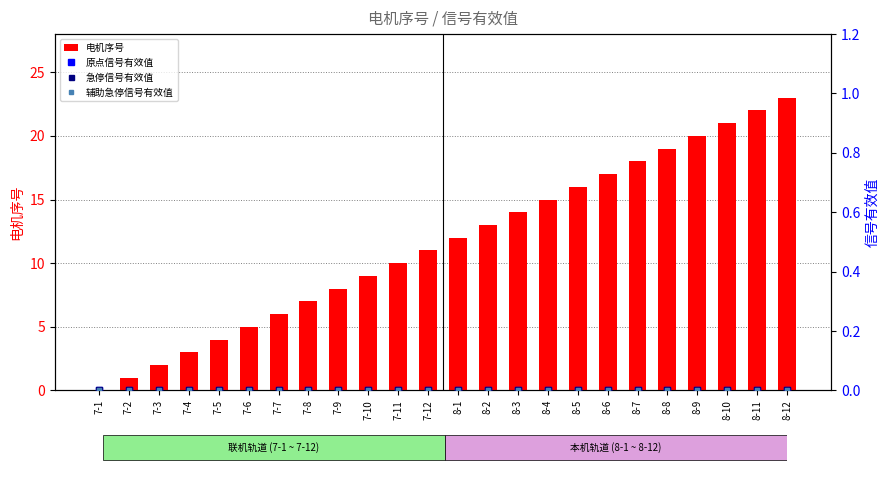

Which series has the largest range (max minus min)?

电机序号